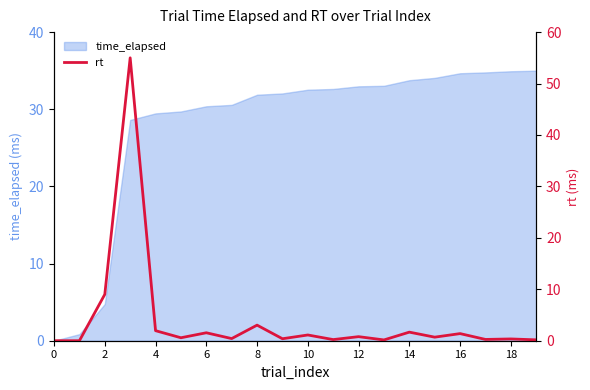

How many data points are above 0?

18